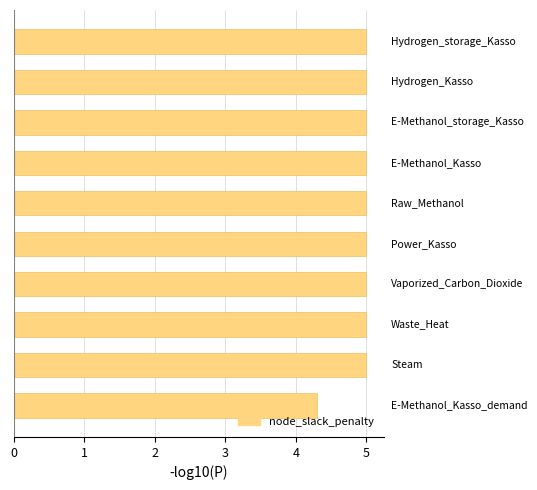

What is the difference between the maximum and minimum values?

0.7